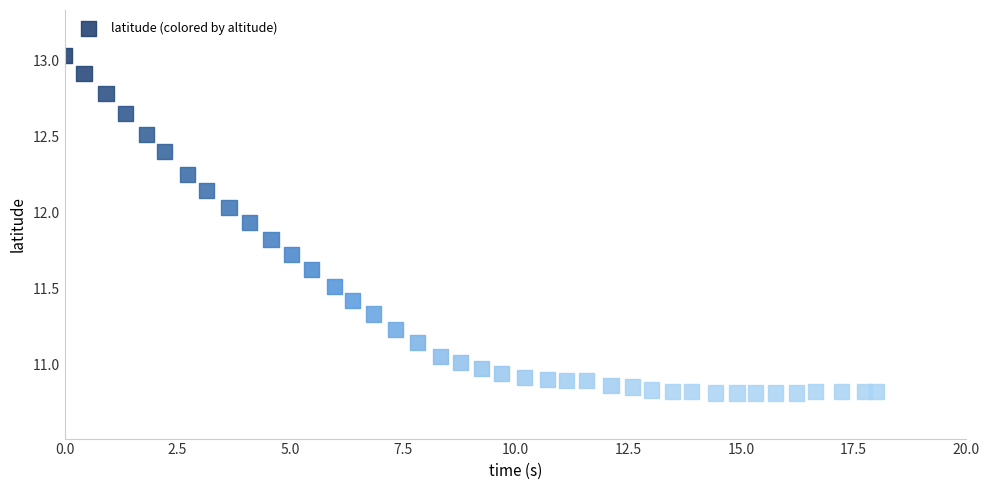

What is the range of Y values (max minus min)?

2.2